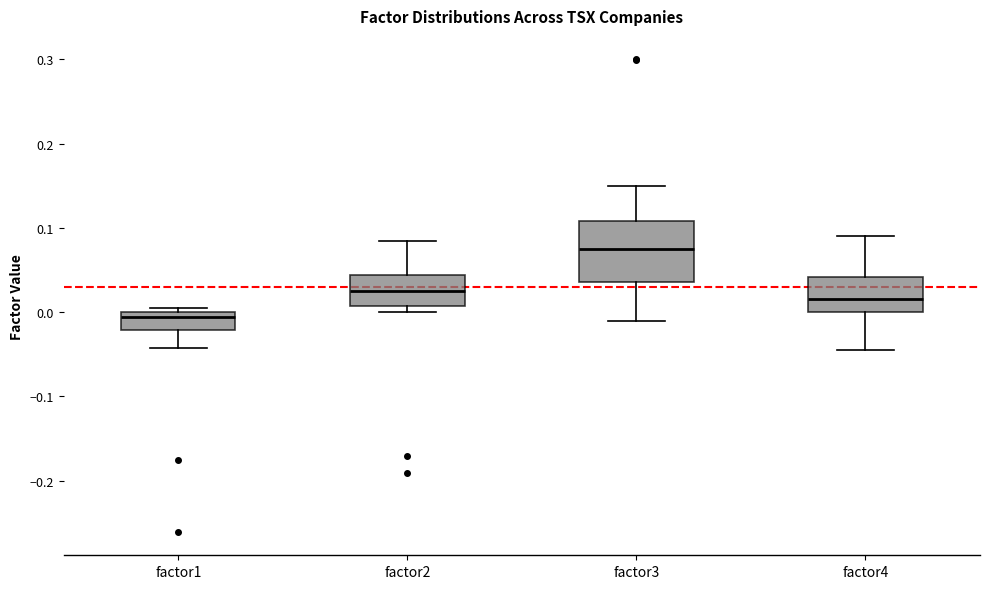

Where does the lower whisker of the box for factor3 end on the y-axis? The values are not printed on the chart, so give them approximately, as read against the axis.

-0.01